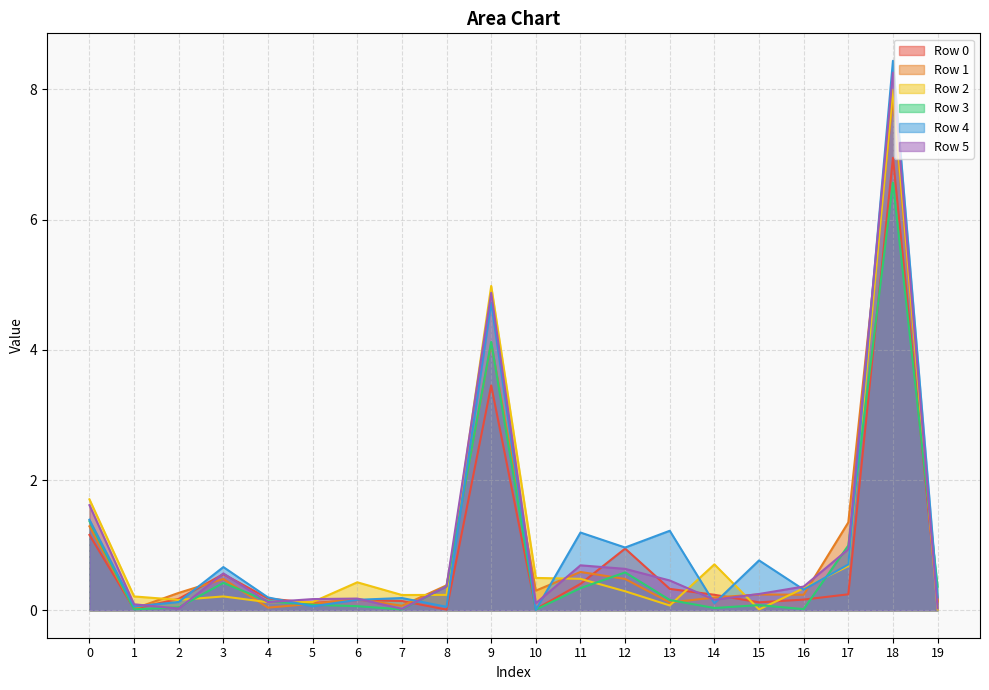

Is the value of Row 5 at 11 greater than the value of Row 3 at 14?

Yes